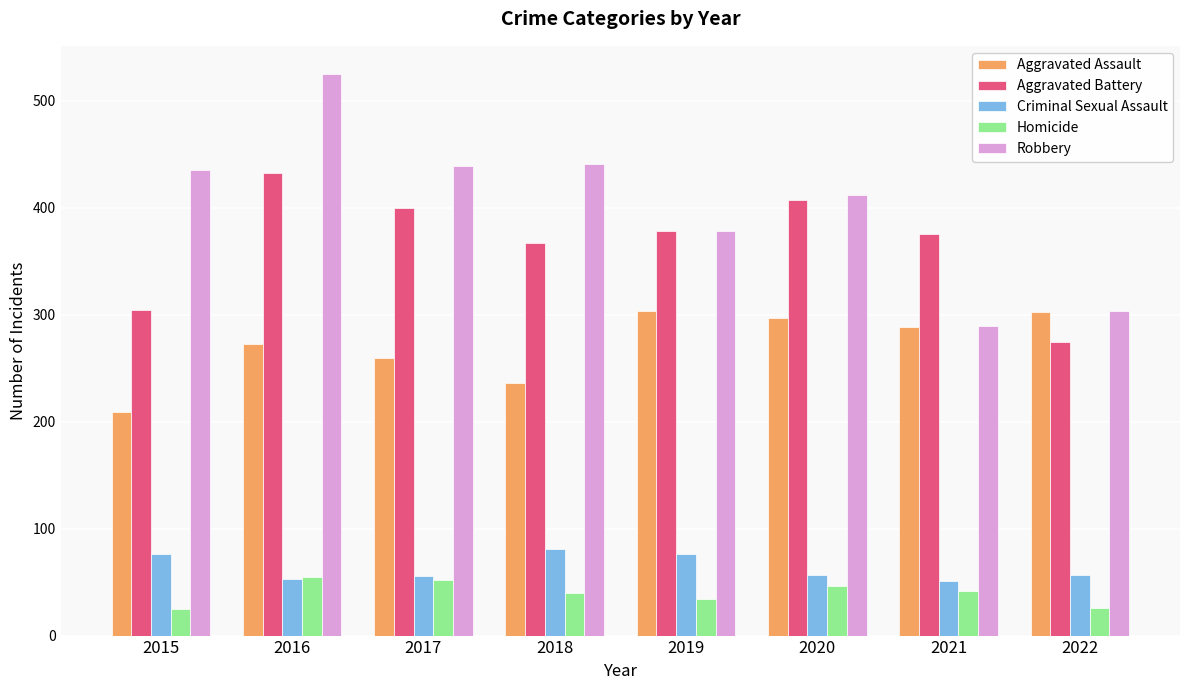

The value of Criminal Sexual Assault at 2019 is 99. True or false?

False